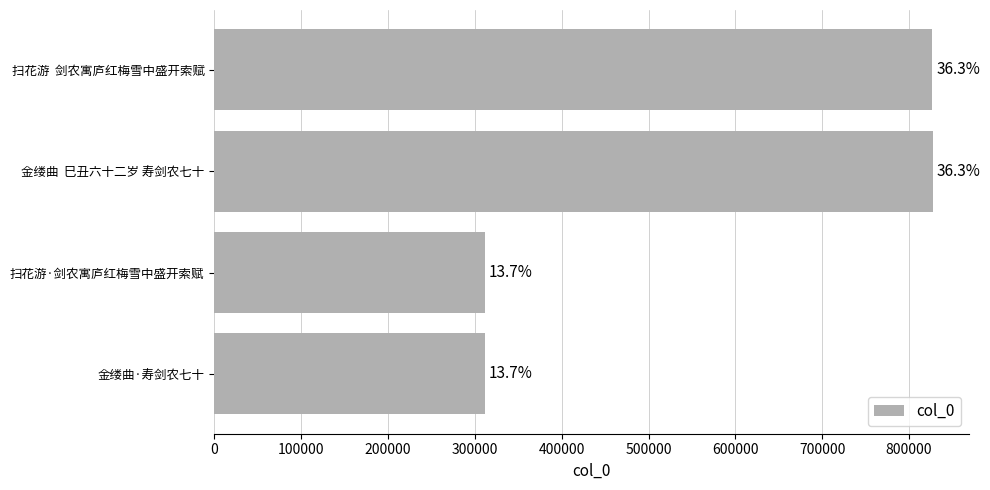

Are the bars horizontal?

Yes